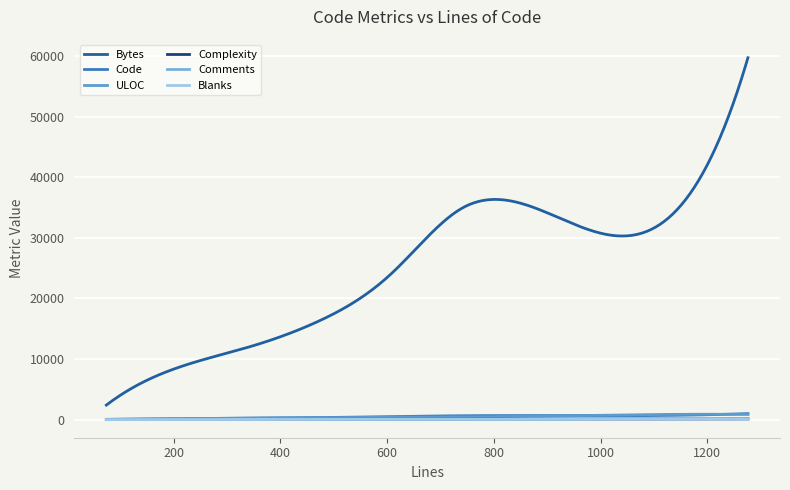

How many lines are shown in the chart?

6